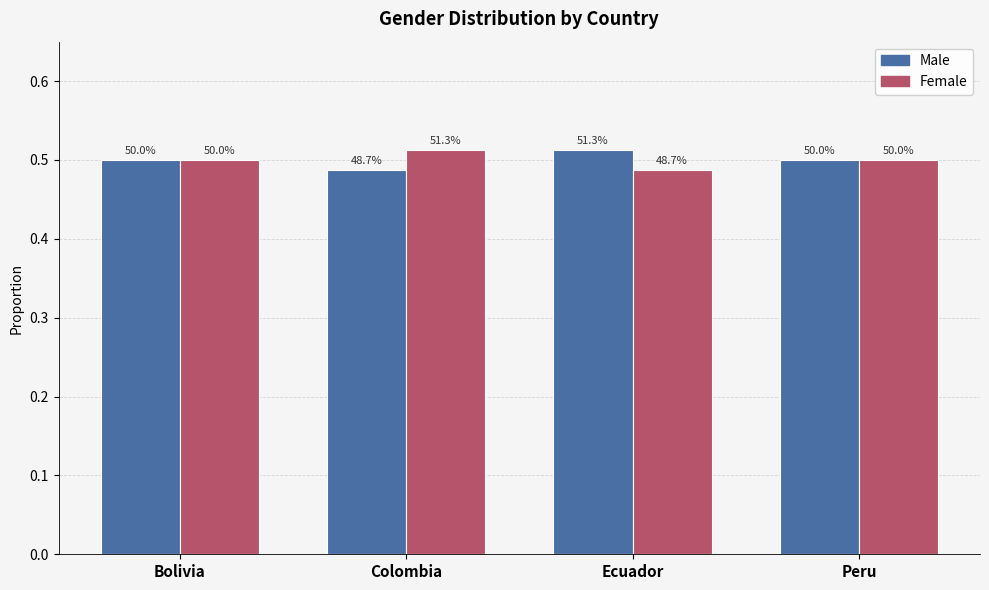

How many bars are there in each group?

2